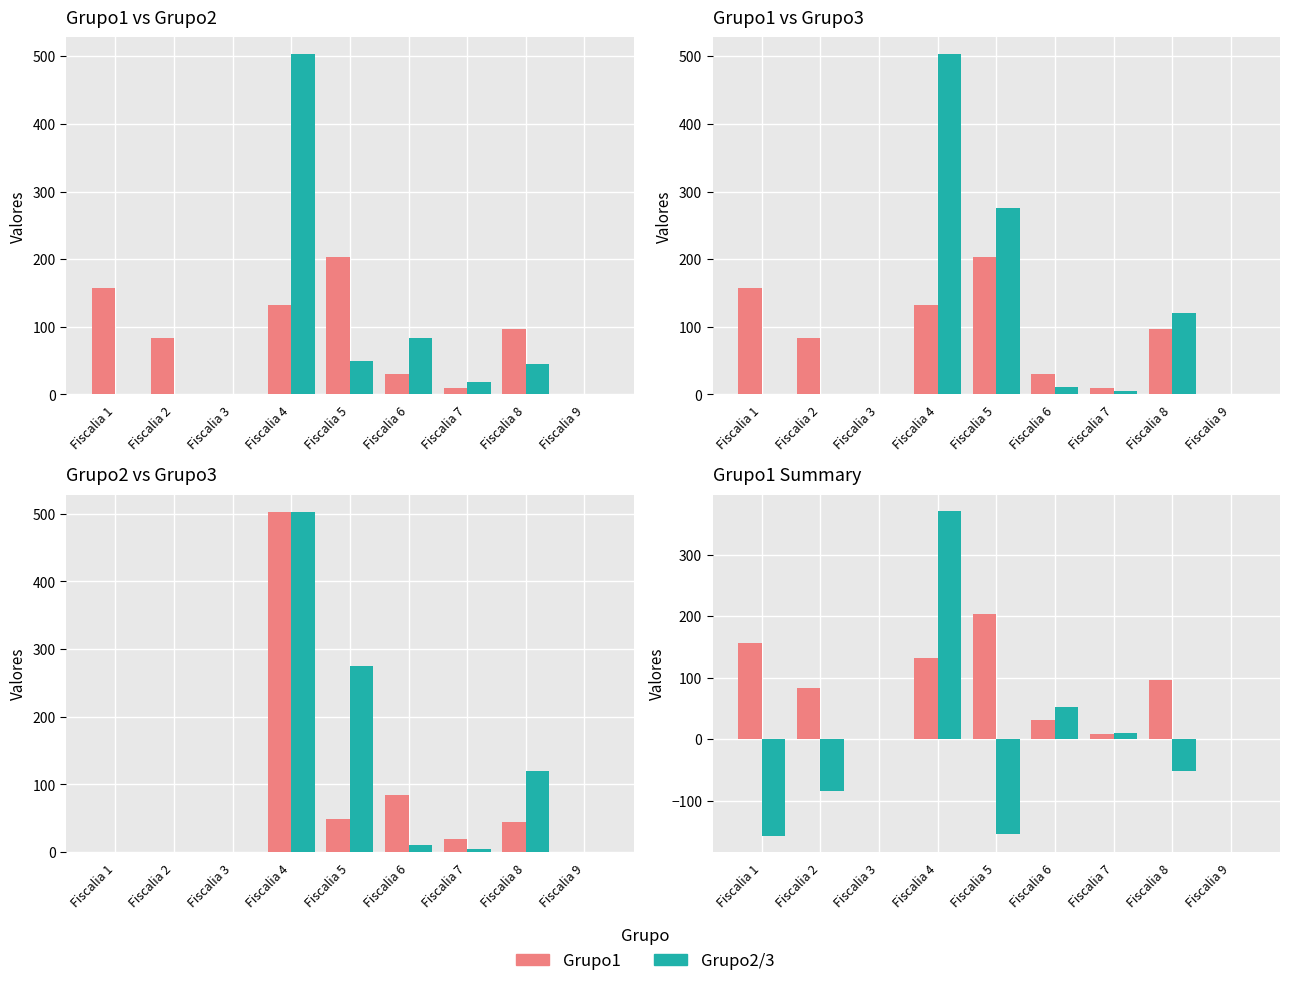

How many positive values does the Grupo2 series have?

3